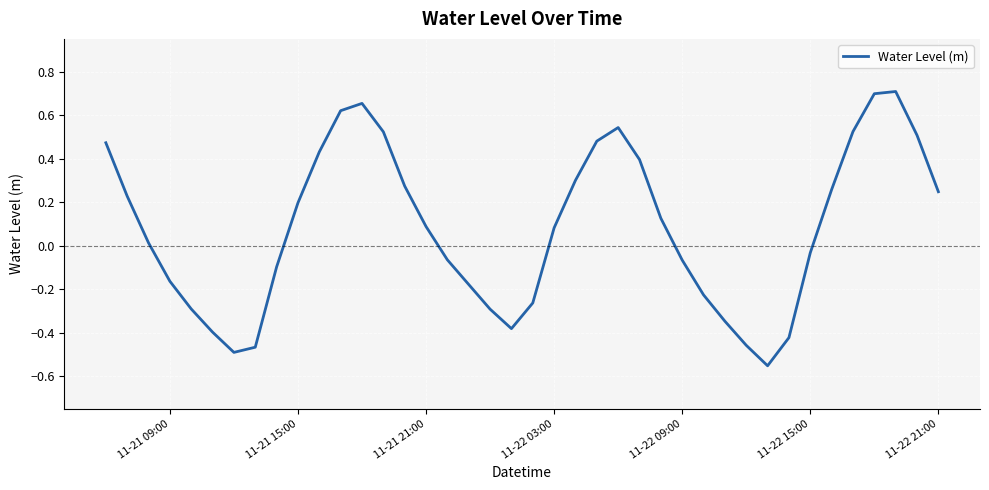

What is the difference between the maximum and minimum values?

1.3